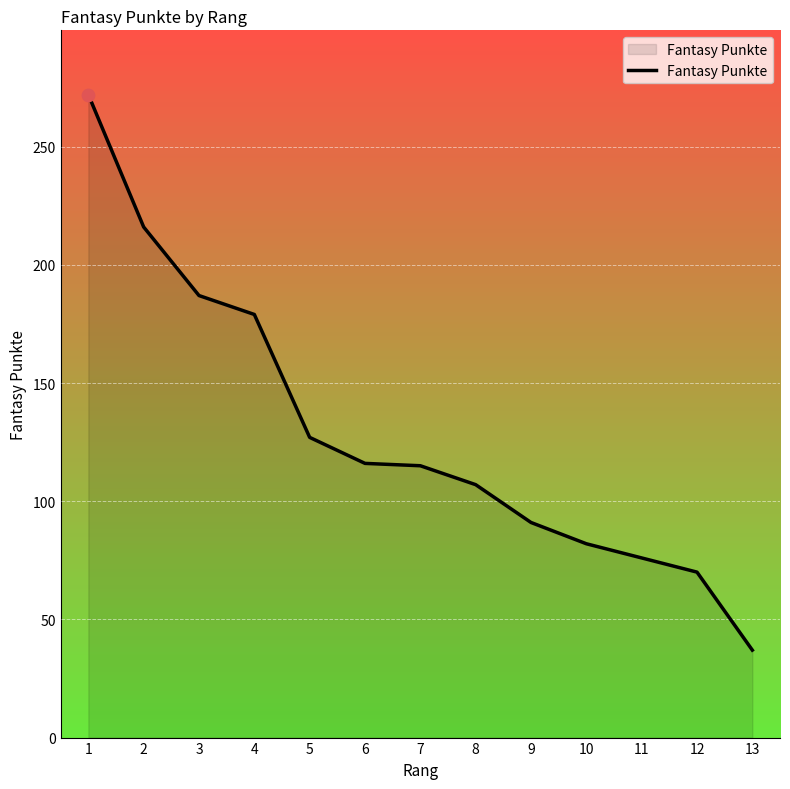

Which has a higher value, 12 or 13?

12